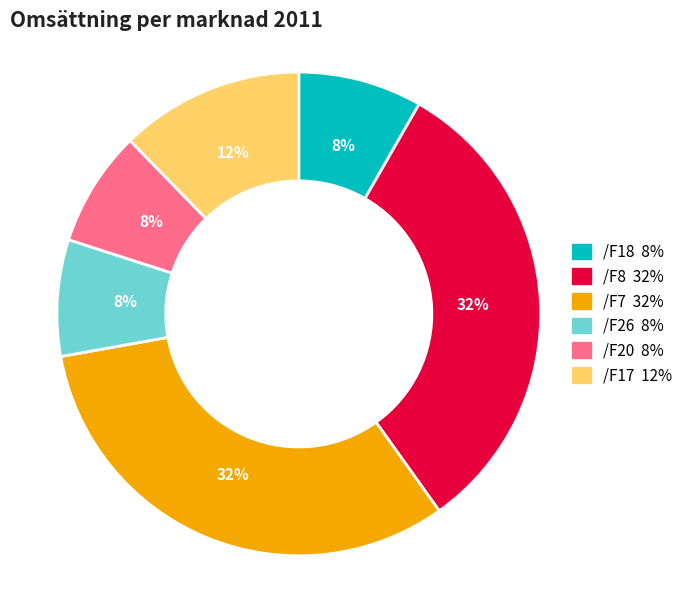

Is there a majority slice in this chart?

No